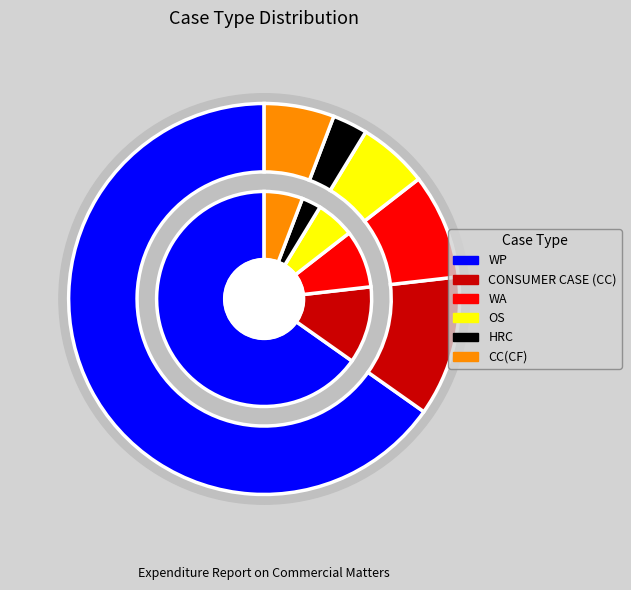

What percentage is NOT represented by HRC?

97.1%